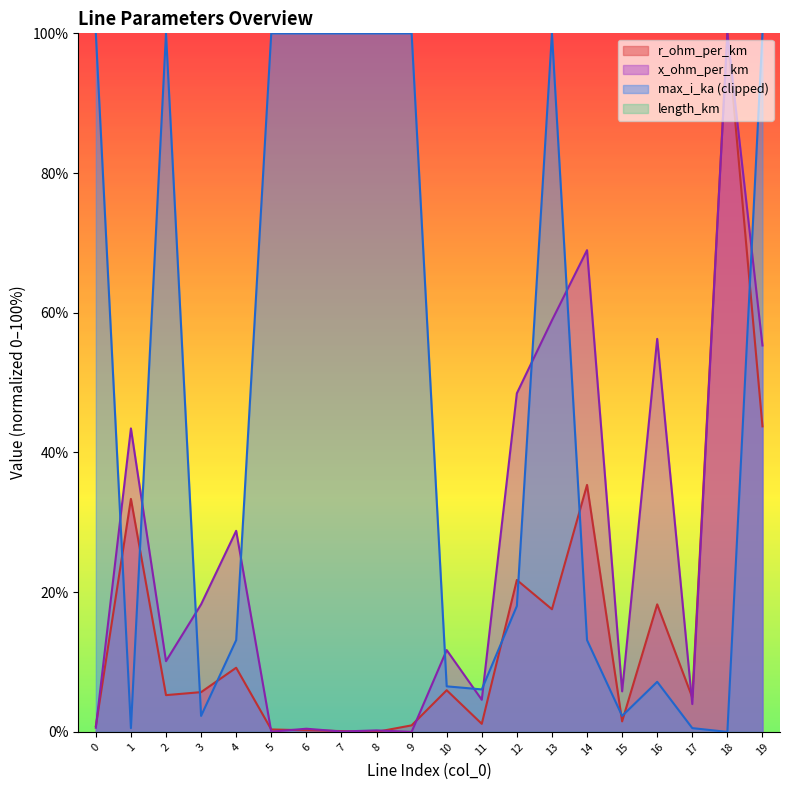

What is the value of the x_ohm_per_km point at the 16th from the left?

5.8